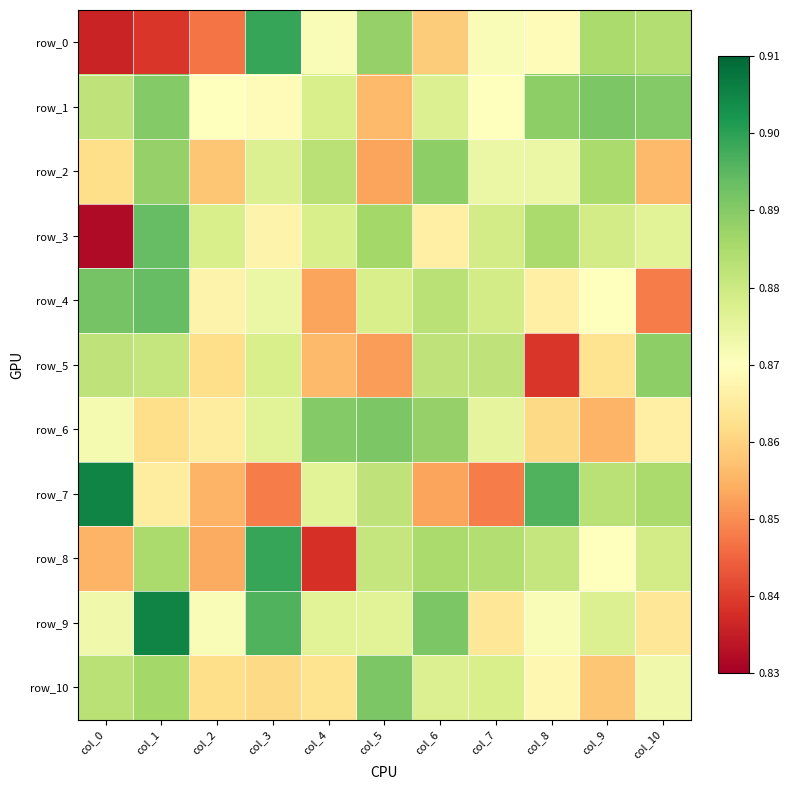

What is the minimum value for row_9?

0.9